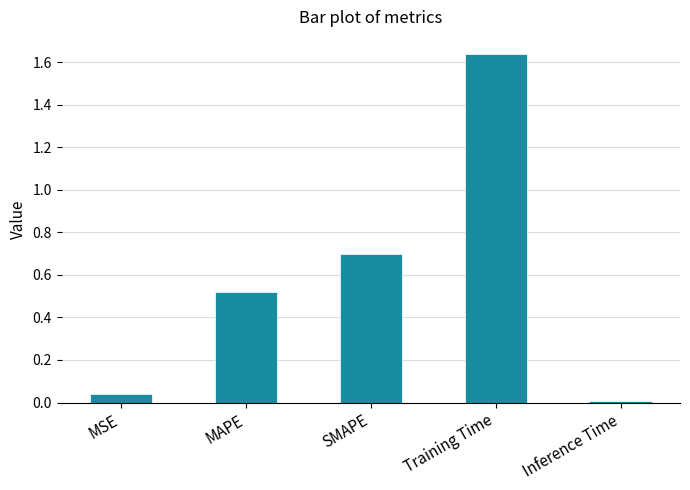

Which has a higher value, Training Time or SMAPE?

Training Time